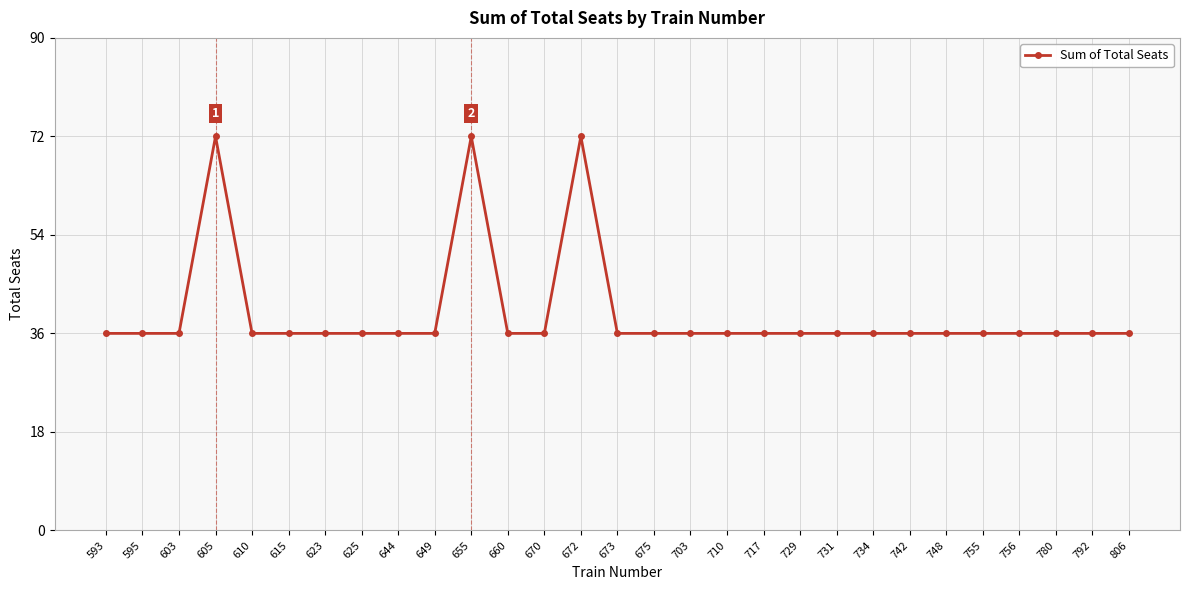

What is the value of the 27th point from the left?

36